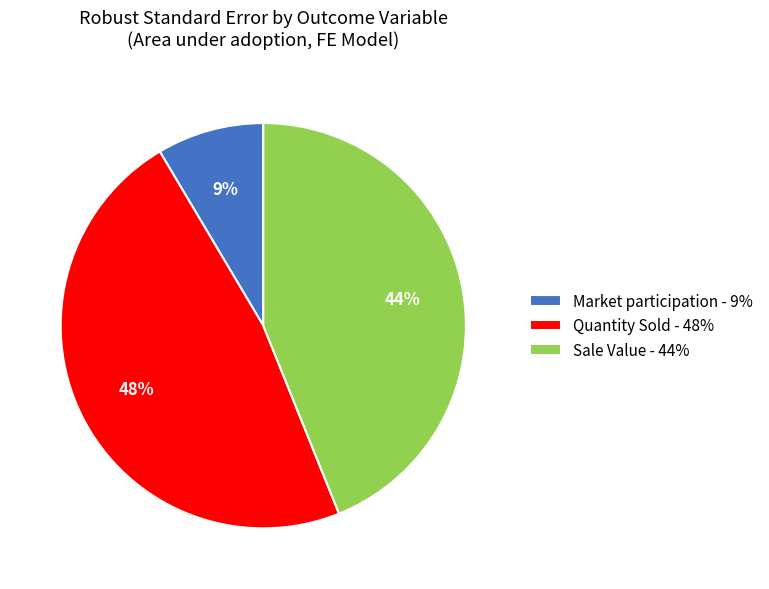

Combined, do Sale Value - 44% and Market participation - 9% account for over 50%?

Yes